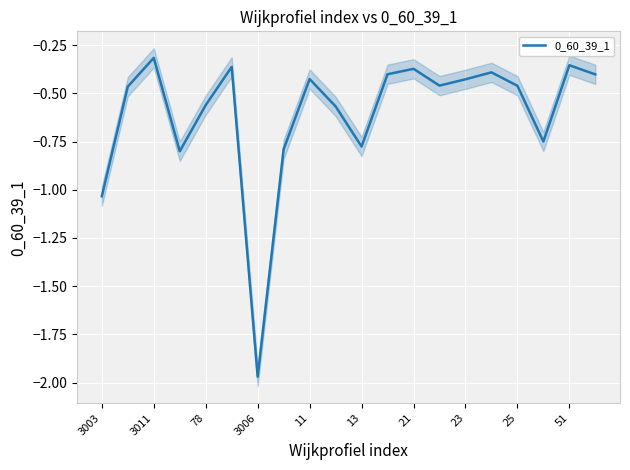

Reading left to right, extract all data points from this chart.

-1.0	-0.5	-0.3	-0.8	-0.6	-0.4	-2.0	-0.8	-0.4	-0.6	-0.8	-0.4	-0.4	-0.5	-0.4	-0.4	-0.5	-0.7	-0.4	-0.4